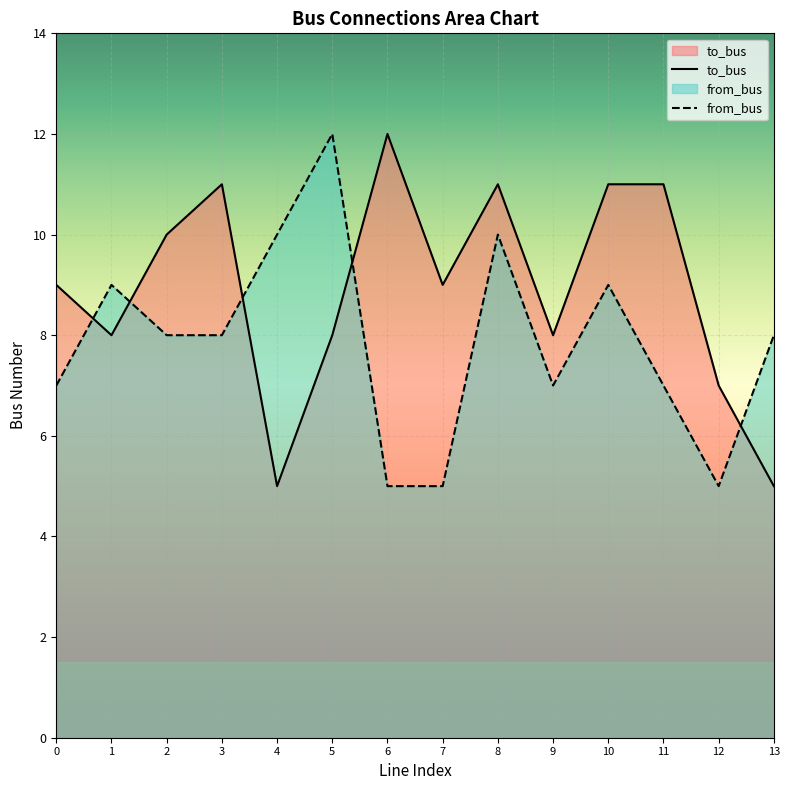

Reading left to right, what are all the values shown in this chart?

to_bus: 9	8	10	11	5	8	12	9	11	8	11	11	7	5
from_bus: 7	9	8	8	10	12	5	5	10	7	9	7	5	8